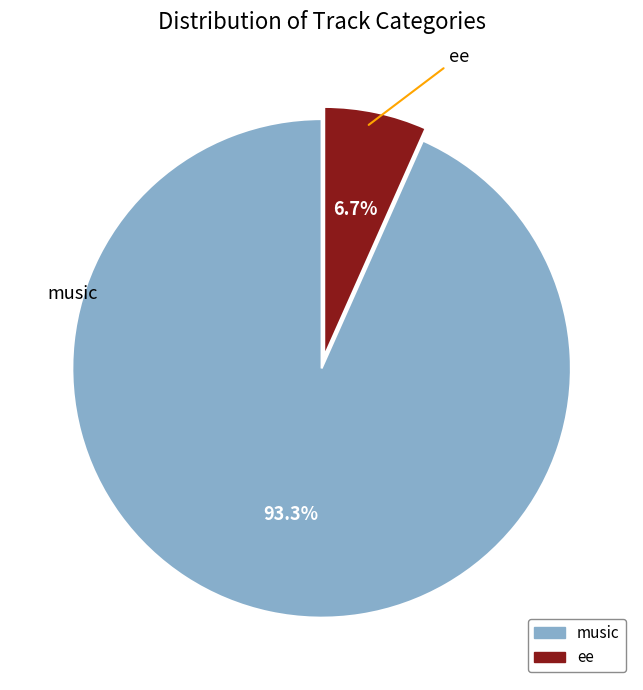

Which category has the smallest portion of the pie?

ee